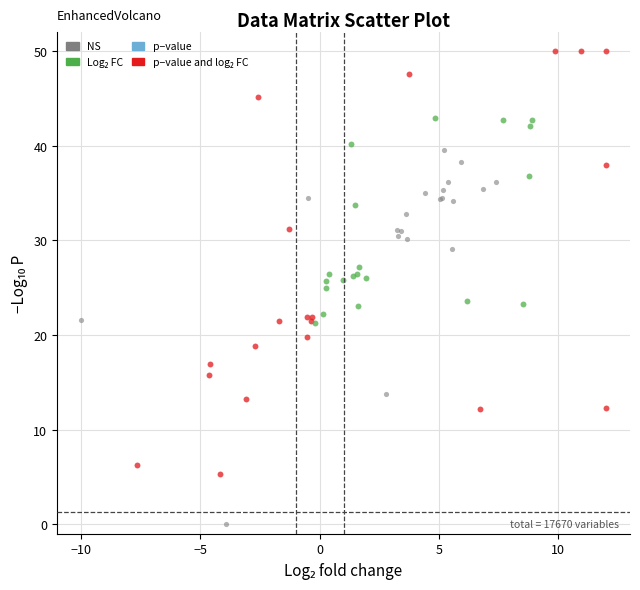

Which series reaches the minimum Y coordinate?

NS